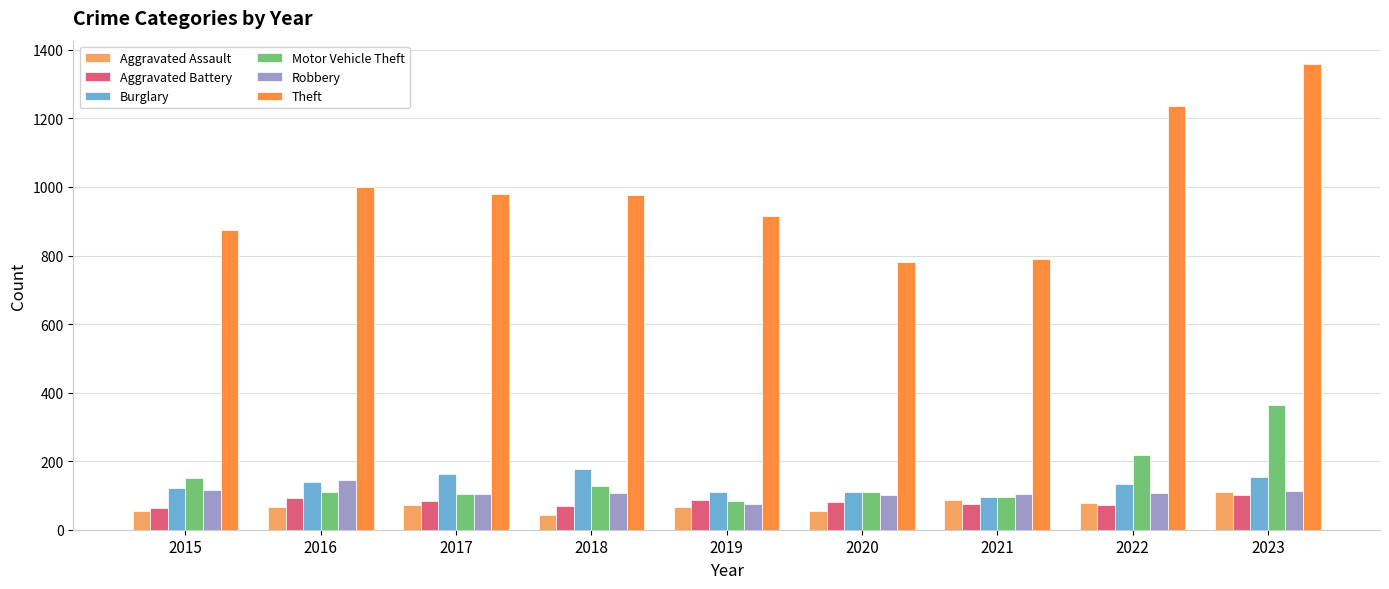

True or false: Robbery has a value of 108 at 2022.

True